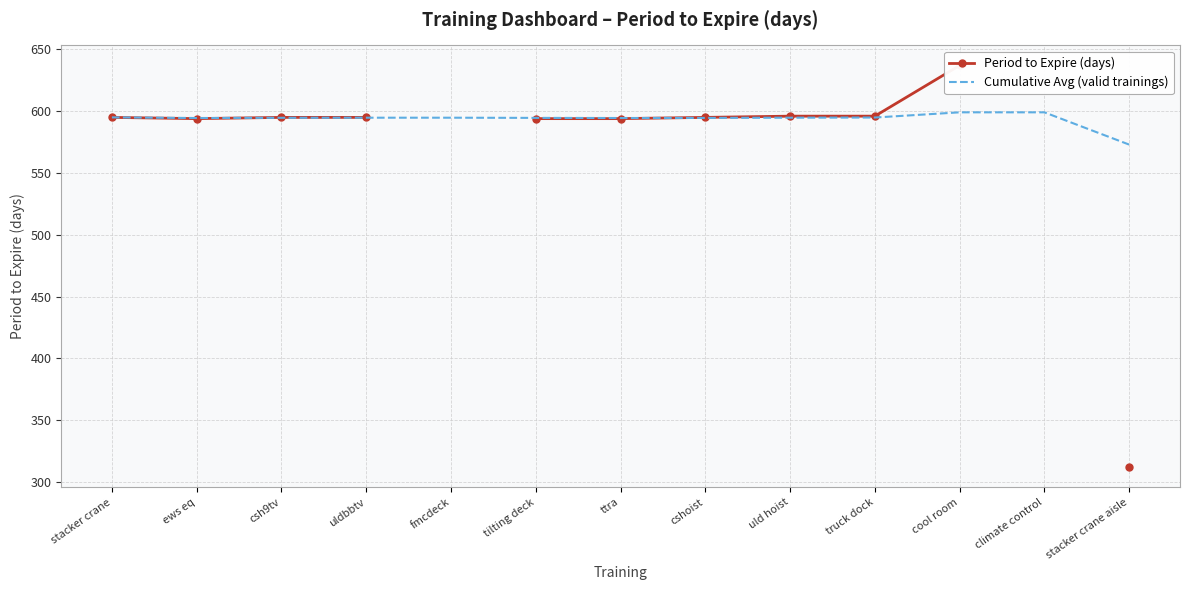

What is the approximate value of Period to Expire (days) at uld hoist?

596.0